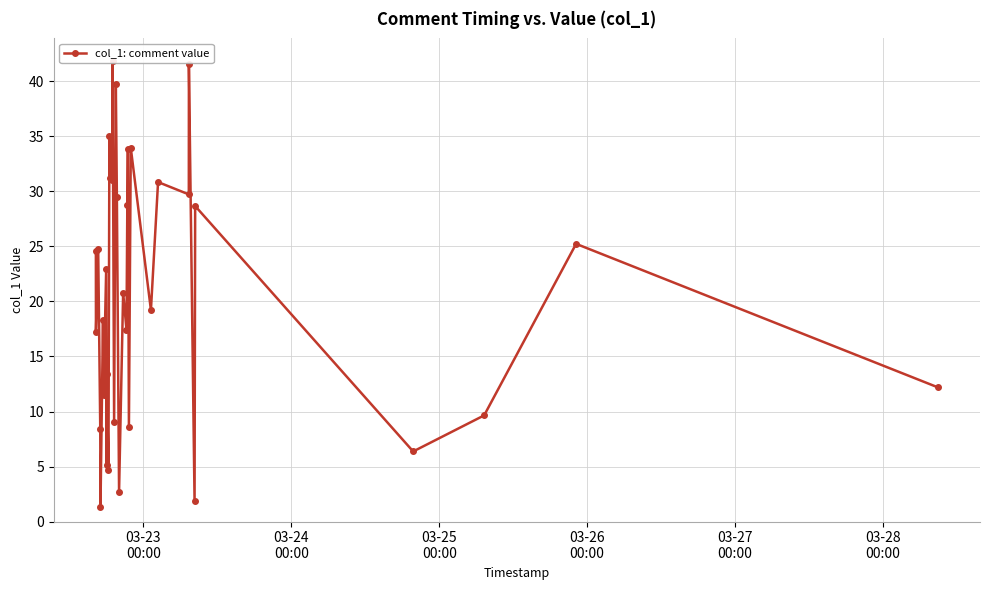

Reading left to right, transcribe all the data shown in this chart.

24.6	17.3	24.8	8.4	1.3	18.3	11.5	22.9	5.2	13.4	4.7	35.0	31.3	31.1	41.9	9.1	39.8	29.5	2.7	20.8	17.4	28.8	33.9	8.6	34.0	19.2	30.9	29.7	41.6	1.8	28.7	6.4	9.6	25.2	12.2